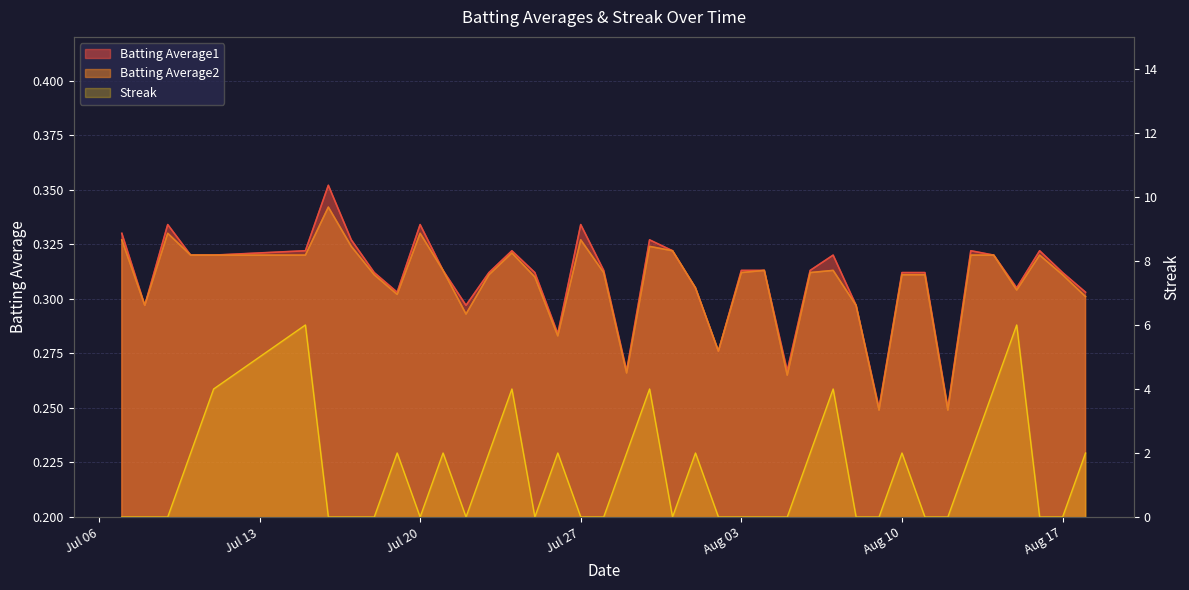

Where is Streak nearest to the value 3?

2010-07-10